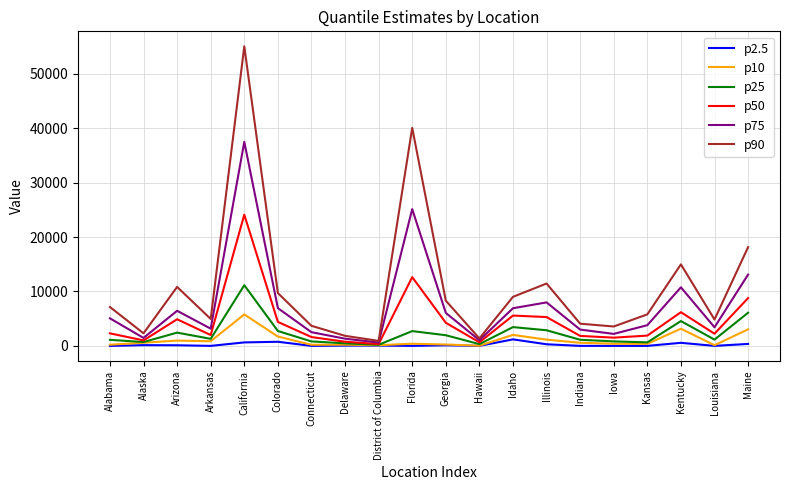

What is the difference between the second highest and second lowest values in the p10 series?

3027